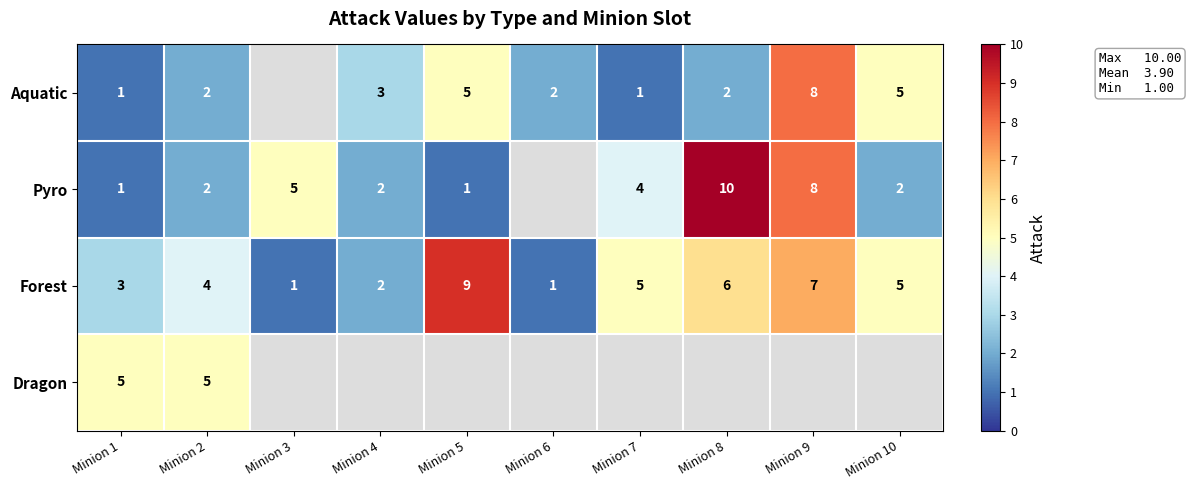

Is the value of Forest at Minion 1 greater than the value of Pyro at Minion 8?

No